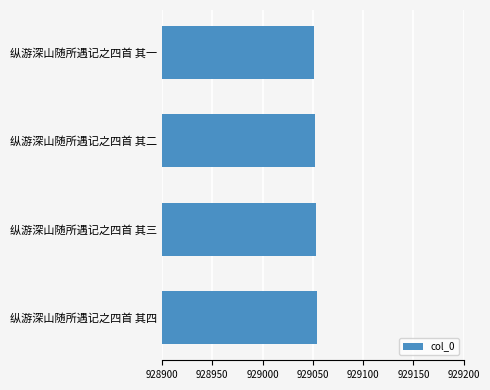

The value at 纵游深山随所遇记之四首 其一 is 565431. True or false?

False